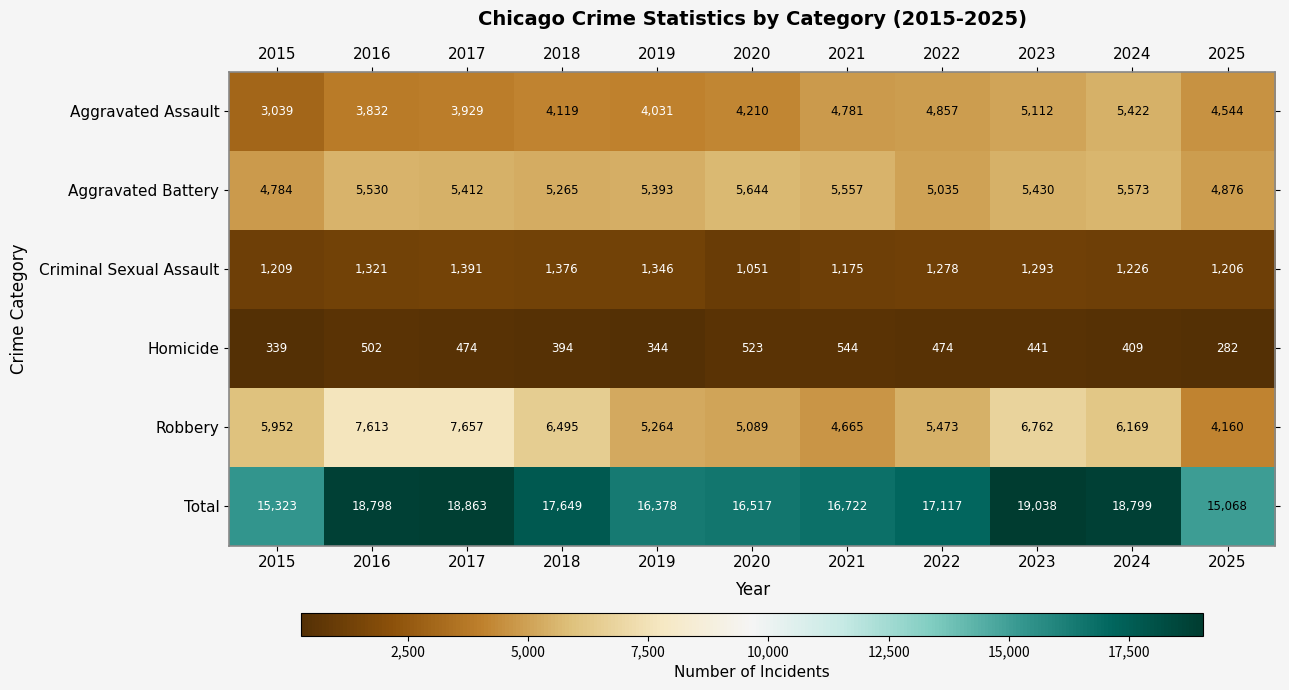

List the series in order of their peak value, lowest first.

Homicide, Criminal Sexual Assault, Aggravated Assault, Aggravated Battery, Robbery, Total